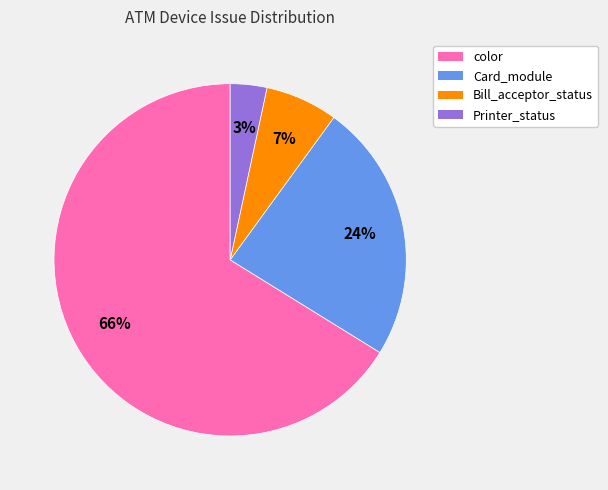

Do color and Card_module together represent more than half of the pie?

Yes